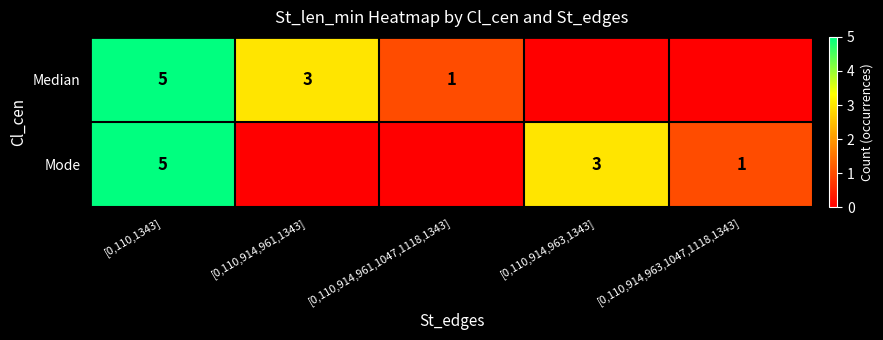

True or false: Median has a value of 8 at [0,110,1343].

False